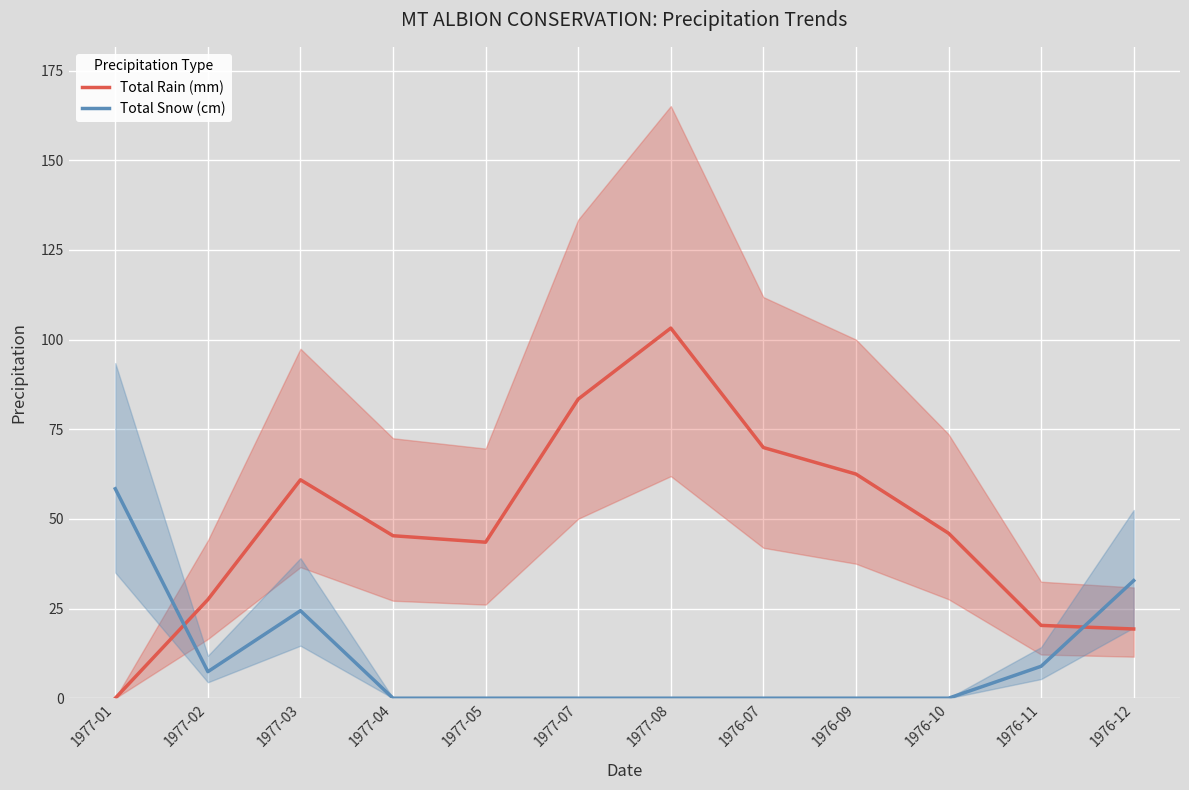

How many data points in Total Snow (cm) are above 0?

5